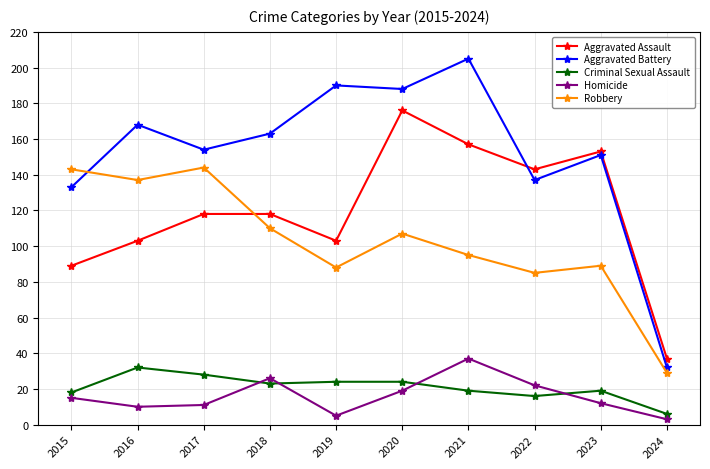

What is the spread (max minus min) of values at 2016?

158